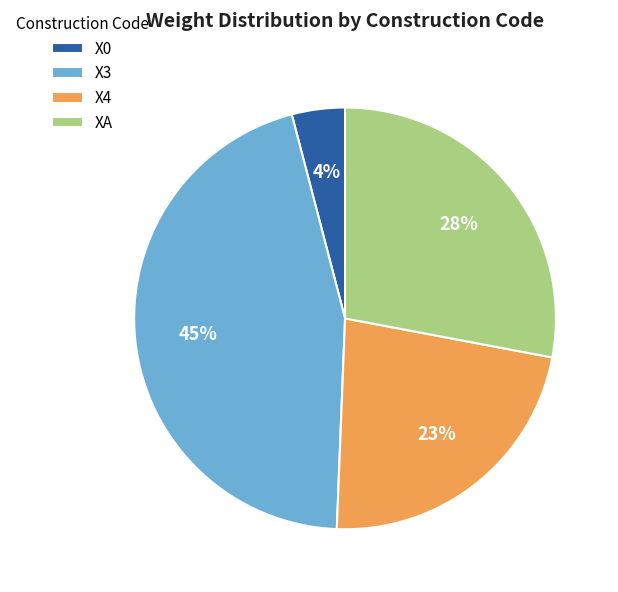

Does XA account for over 50% of the chart?

No